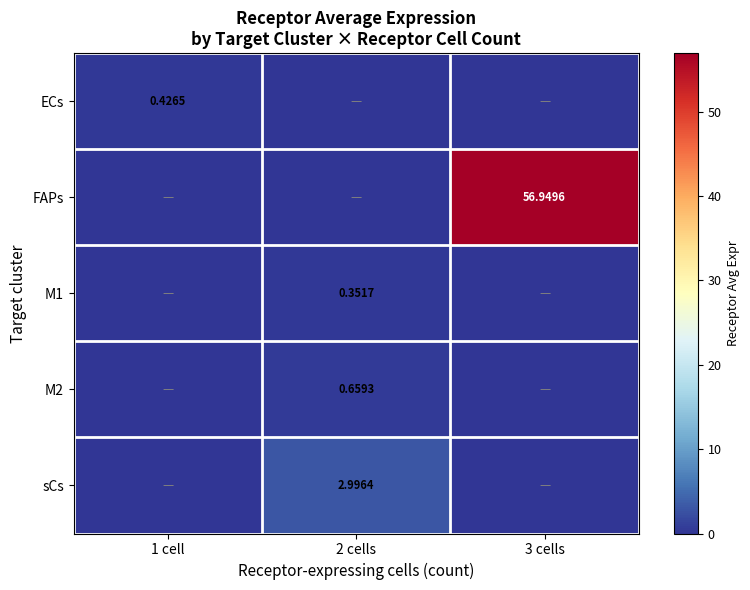

Is the value of sCs at 2 cells greater than the value of FAPs at 3 cells?

No